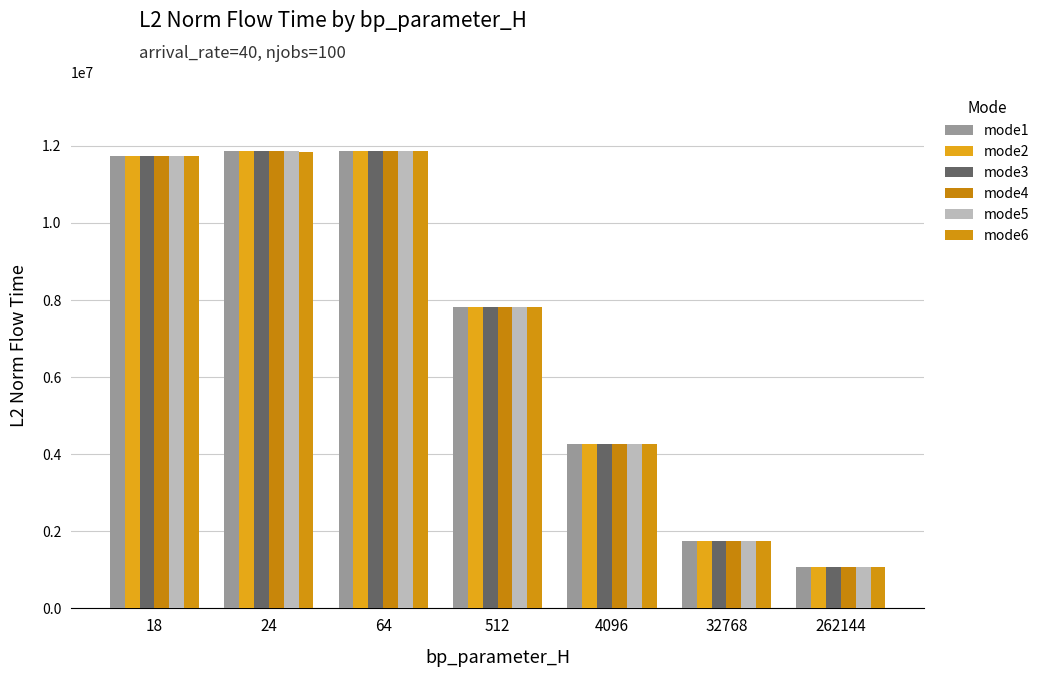

Is the value of mode6 at 4096 greater than the value of mode4 at 64?

No